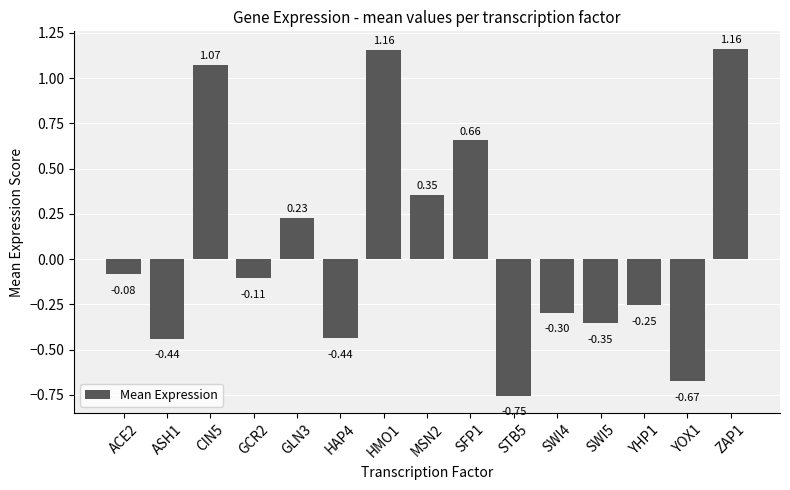

Which has a higher value, ZAP1 or CIN5?

ZAP1